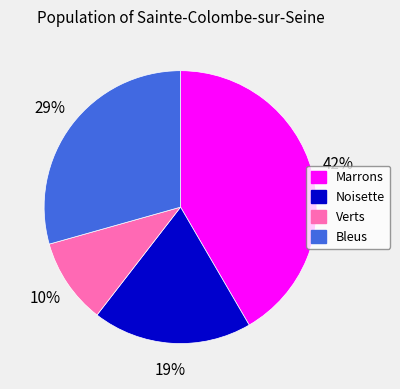

True or false: Noisette accounts for 7% of the total.

False